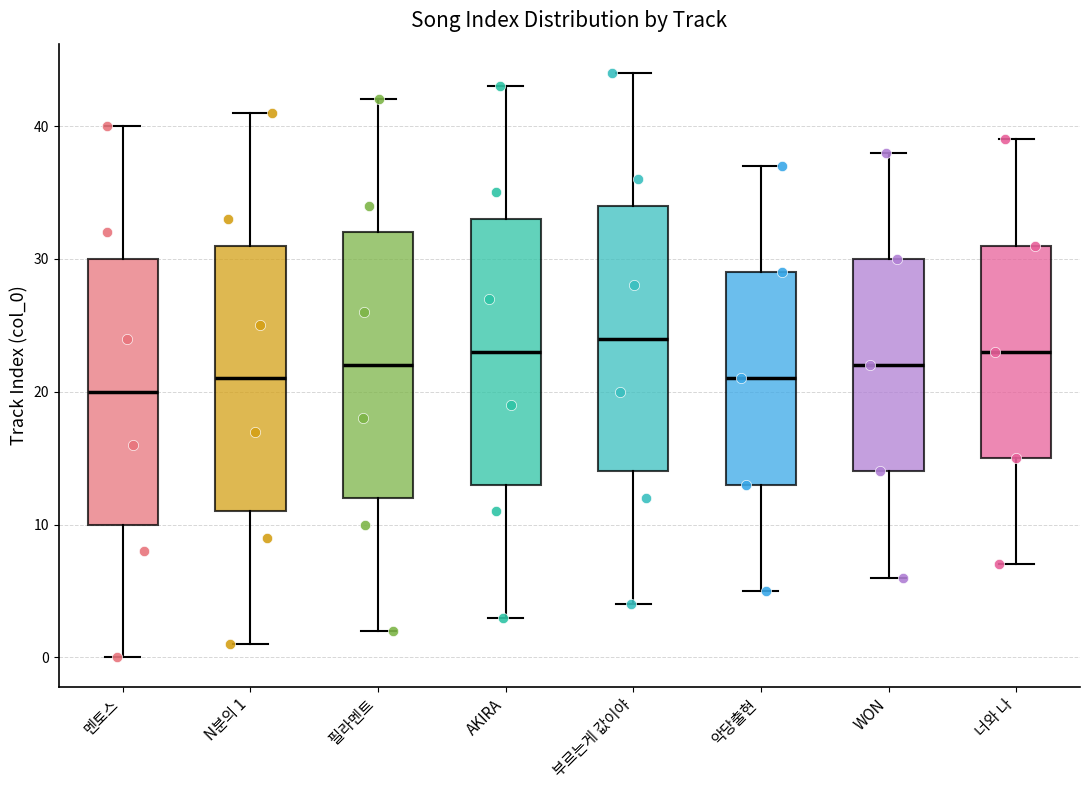

Reading left to right, transcribe this box plot: for each box, give where its median line is, the range the box spans, and where its two whiskers end, as read against the y-axis. The values are not printed on the chart, so give them approximately, as read against the axis.

멘토스: median 20, box 10 to 30, whiskers 0 to 40
N분의 1: median 21, box 11 to 31, whiskers 1 to 41
필라멘트: median 22, box 12 to 32, whiskers 2 to 42
AKIRA: median 23, box 13 to 33, whiskers 3 to 43
부르는게 값이야: median 24, box 14 to 34, whiskers 4 to 44
악당출현: median 21, box 13 to 29, whiskers 5 to 37
WON: median 22, box 14 to 30, whiskers 6 to 38
너와 나: median 23, box 15 to 31, whiskers 7 to 39